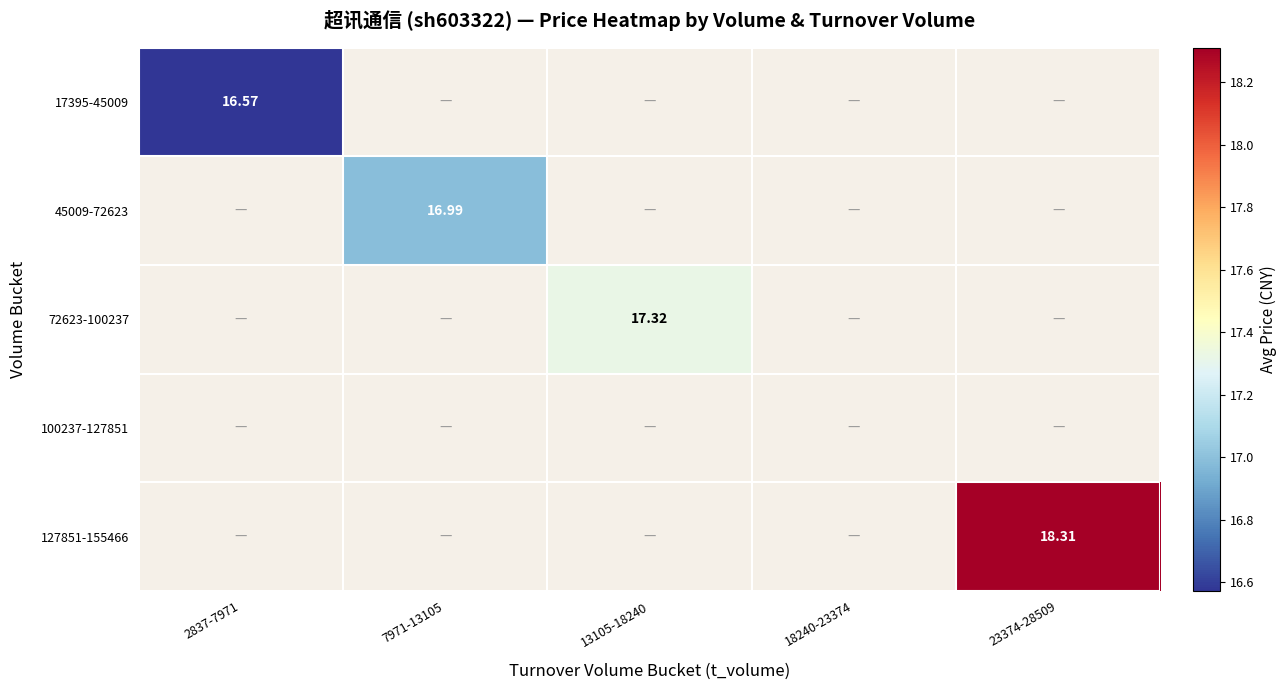

What is the minimum value shown in the chart?

16.6